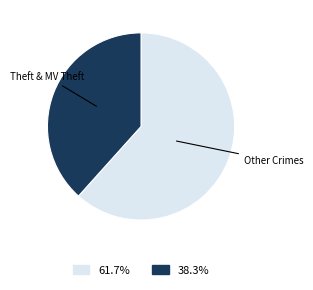

Count the number of slices in the pie.

2